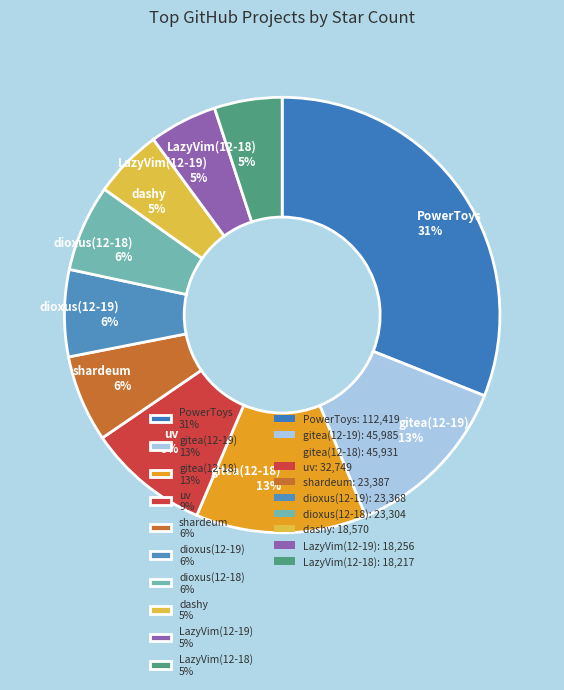

To the nearest percent, what is the difference between the gitea(12-19) and LazyVim(12-18) slice percentages?

8%